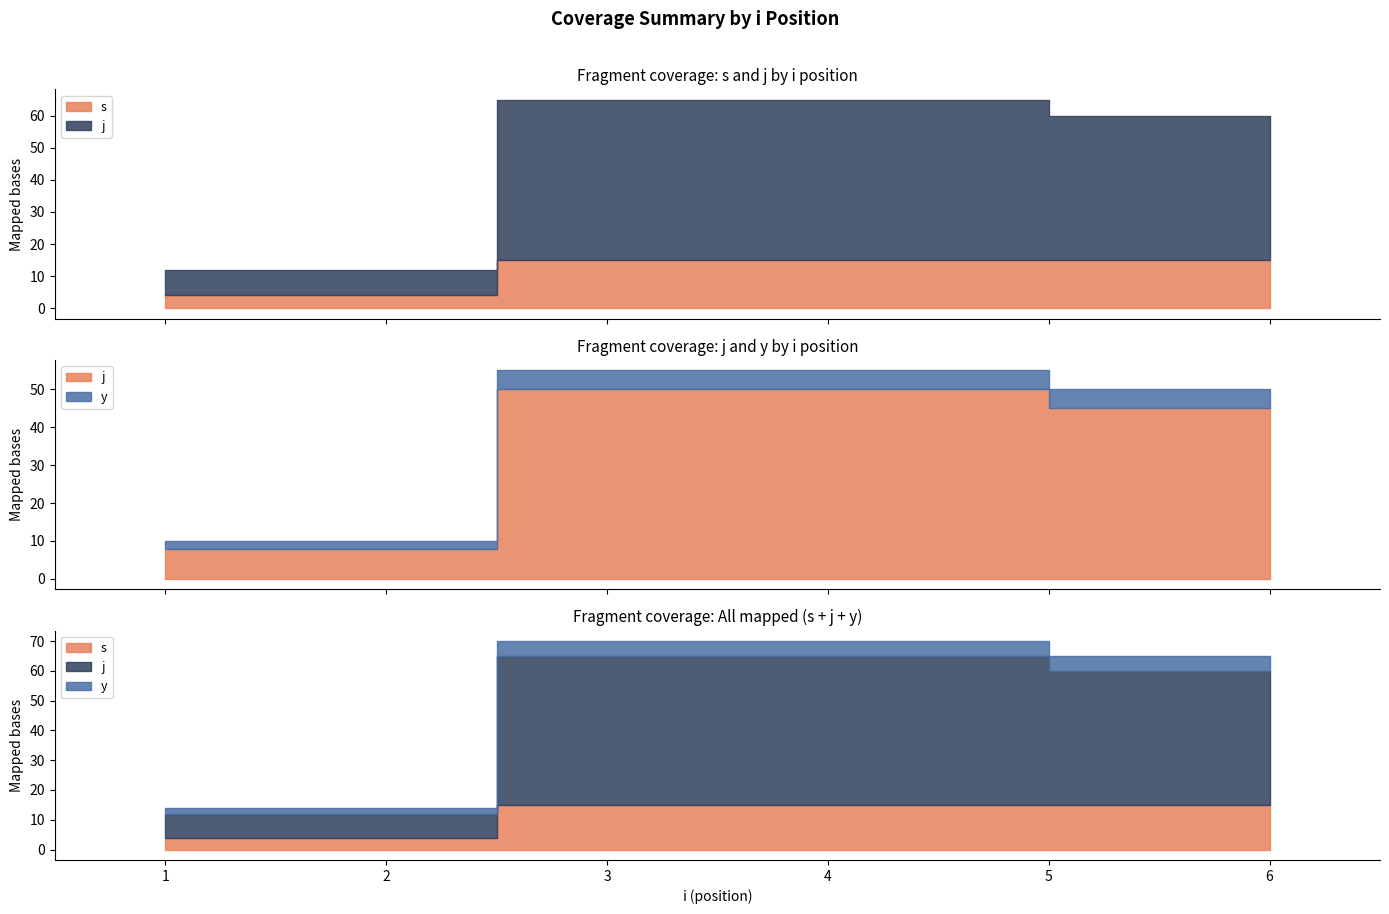

Does the chart have visible grid lines?

No